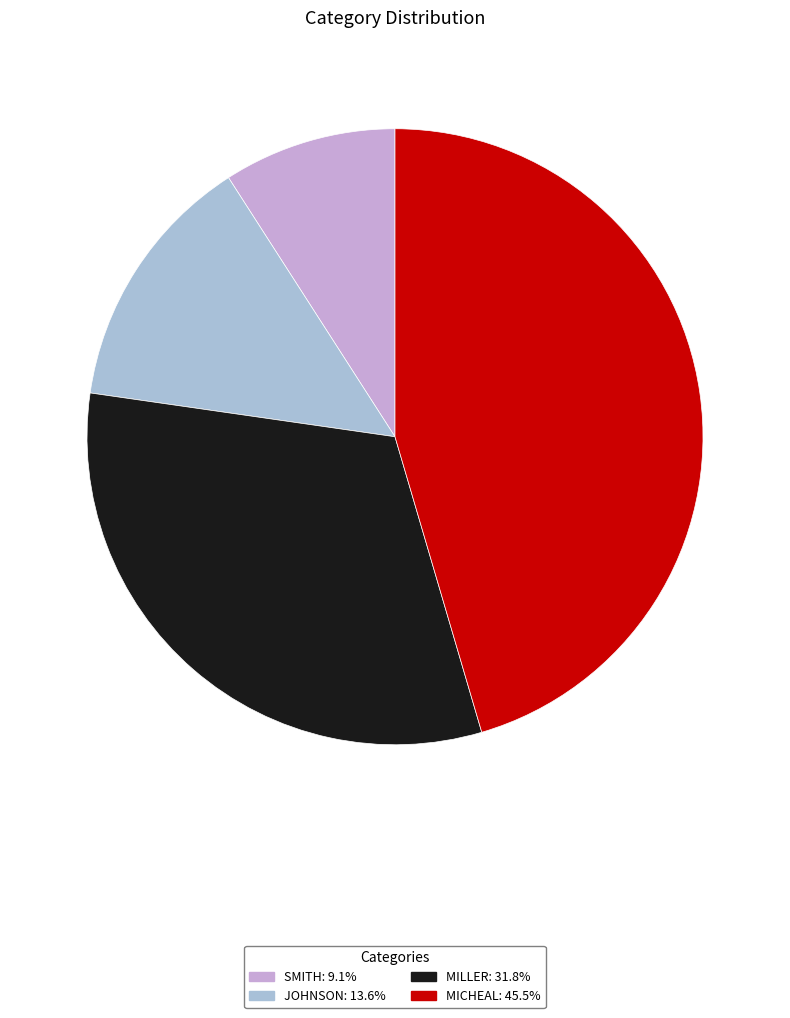

Is it true that MILLER is 32% of the pie?

True